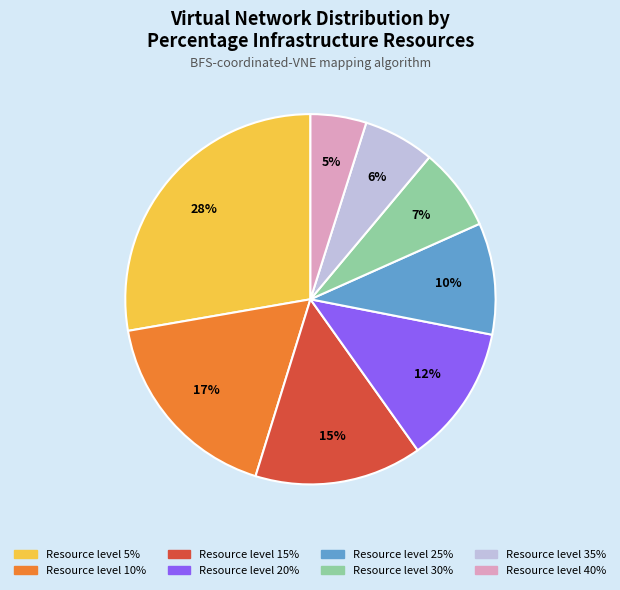

To the nearest percent, what is the average slice percentage?

12%